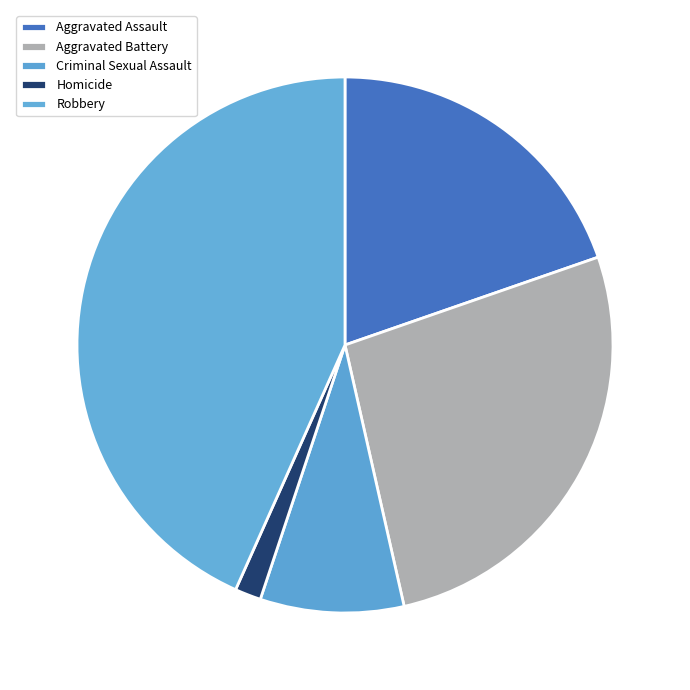

Is there any slice that represents more than half of the pie?

No